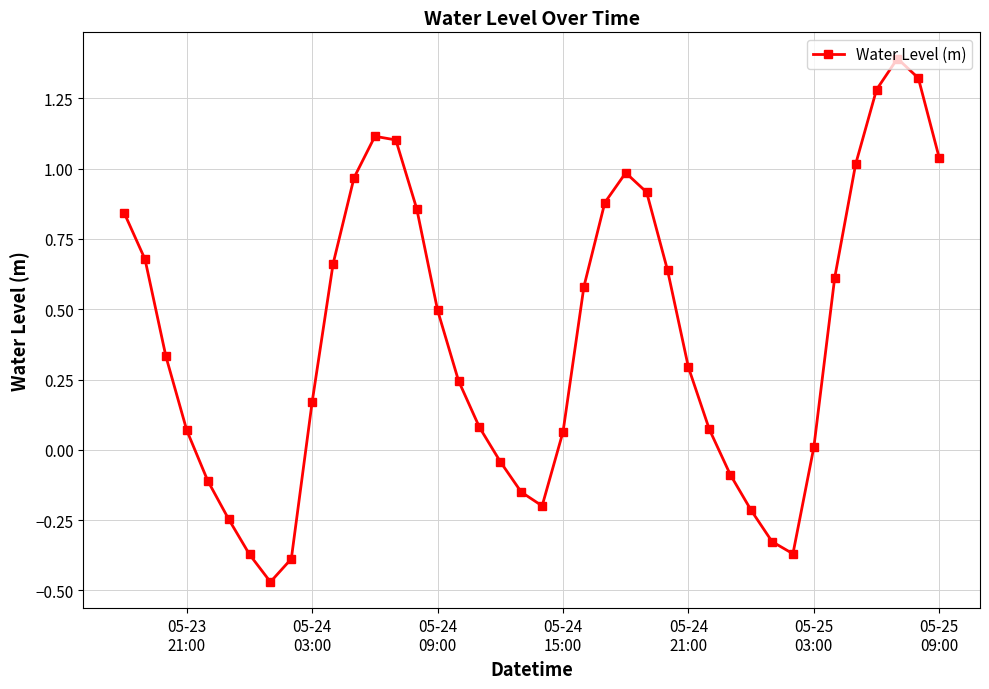

How many lines are shown in the chart?

1